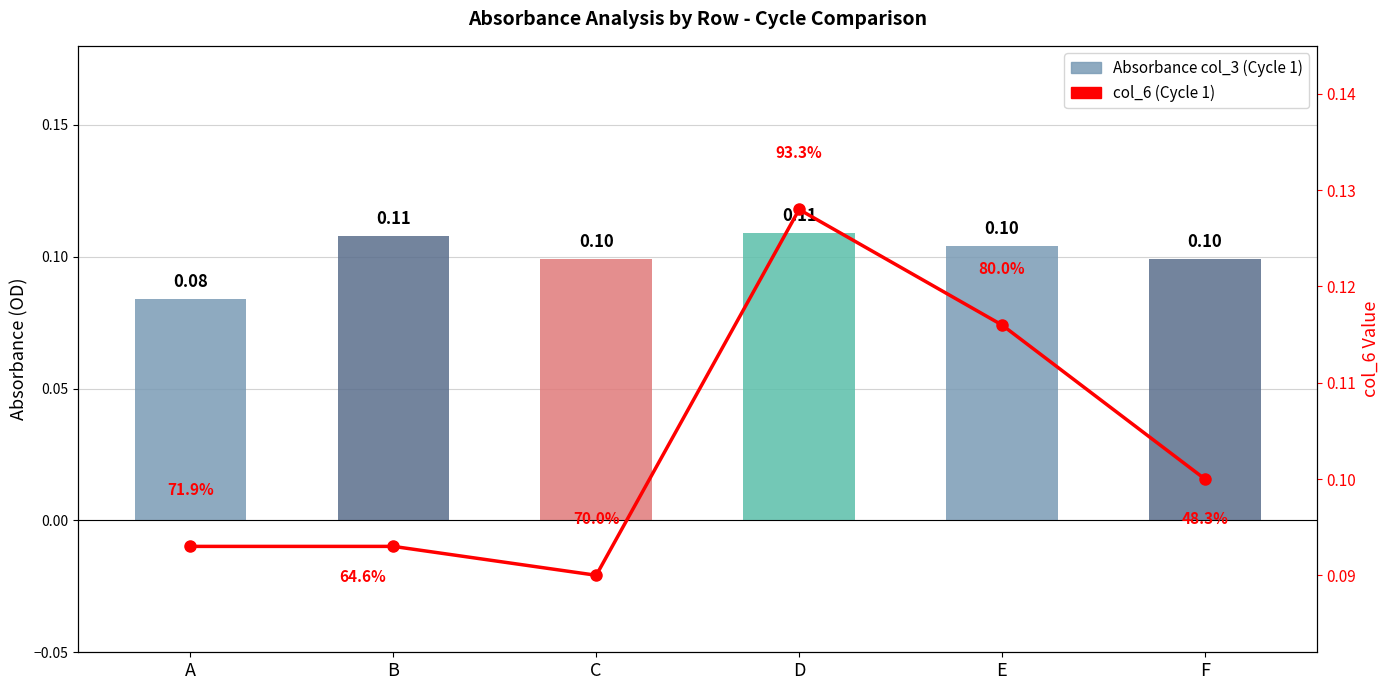

List the series in order of their peak value, lowest first.

Absorbance (OD 600), col_6 (Cycle 1)